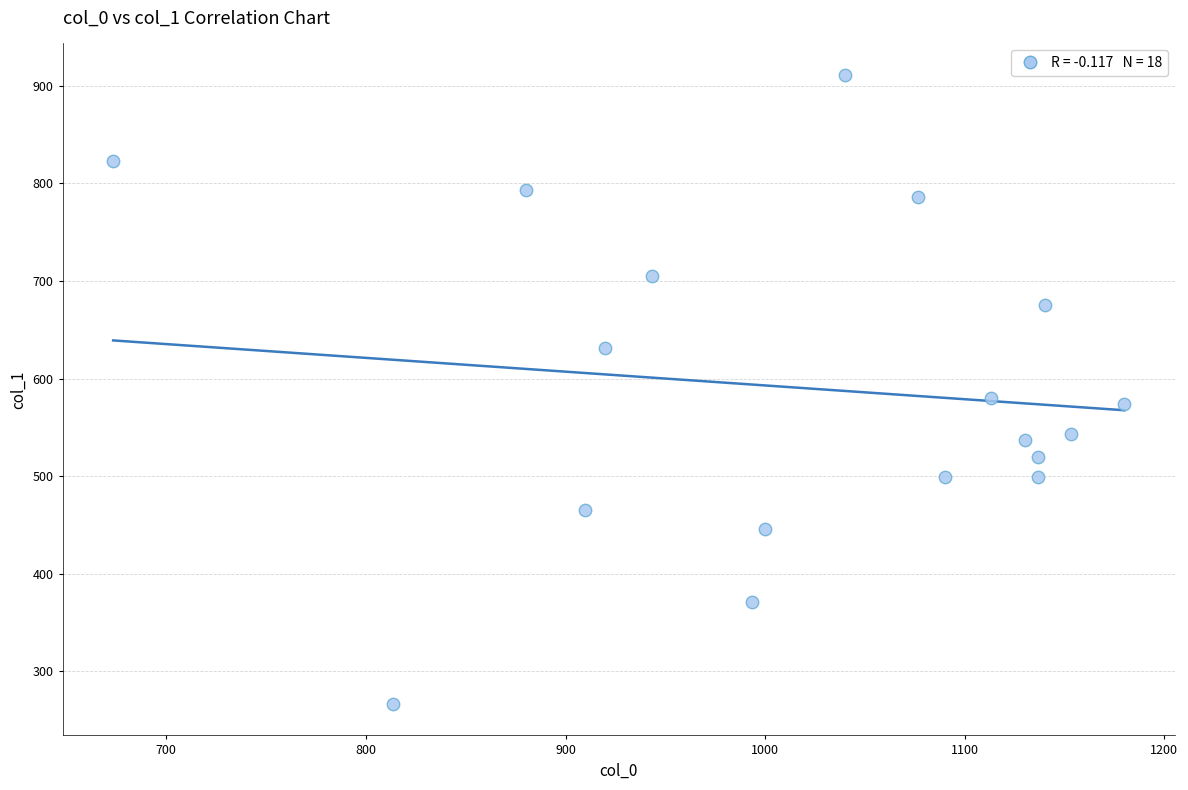

What is the range of Y values (max minus min)?

644.6